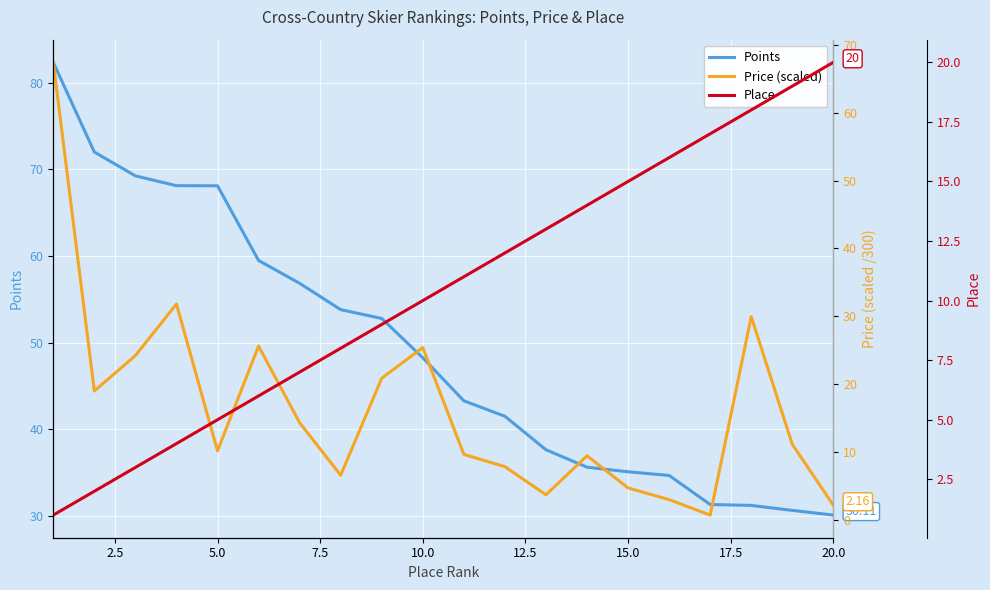

Reading left to right, list all the values displayed in this chart.

Points: 82.3	72.0	69.2	68.1	68.1	59.5	56.8	53.8	52.8	48.3	43.3	41.5	37.6	35.6	35.1	34.7	31.3	31.2	30.6	30.1
Price (scaled): 67.4	19.0	24.2	31.8	10.2	25.6	14.3	6.6	20.9	25.4	9.7	7.9	3.7	9.5	4.7	3.0	0.7	29.9	11.2	2.2
Place: 1.0	2.0	3.0	4.0	5.0	6.0	7.0	8.0	9.0	10.0	11.0	12.0	13.0	14.0	15.0	16.0	17.0	18.0	19.0	20.0